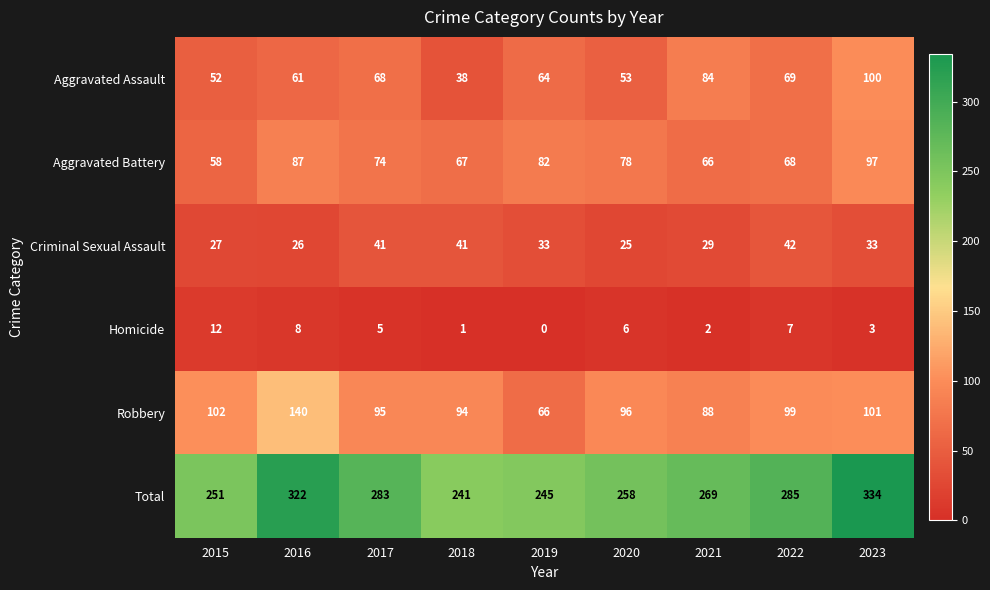

How many positive values does the Homicide series have?

8